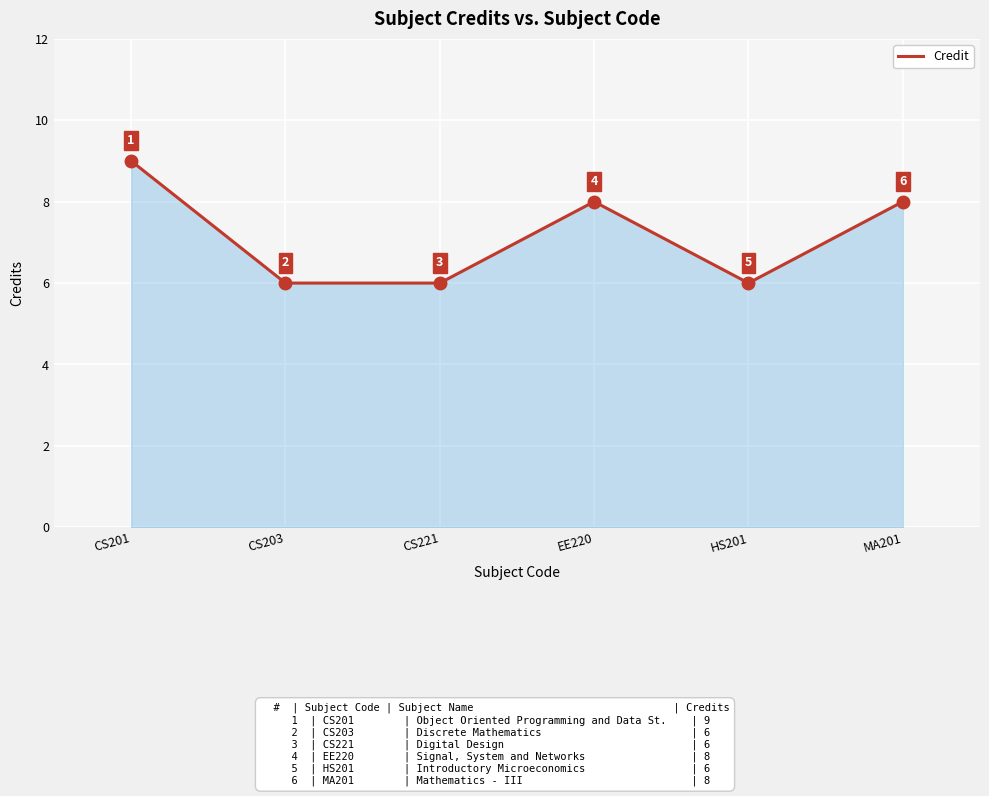

What position from the right is CS221?

4